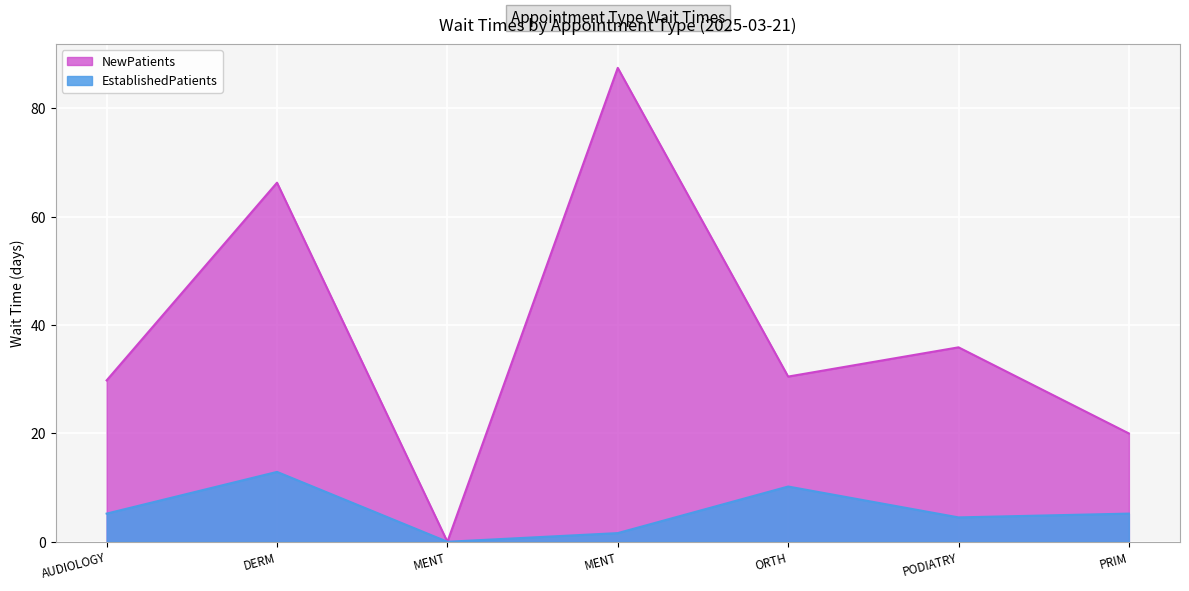

Which series has the widest spread of values?

NewPatients